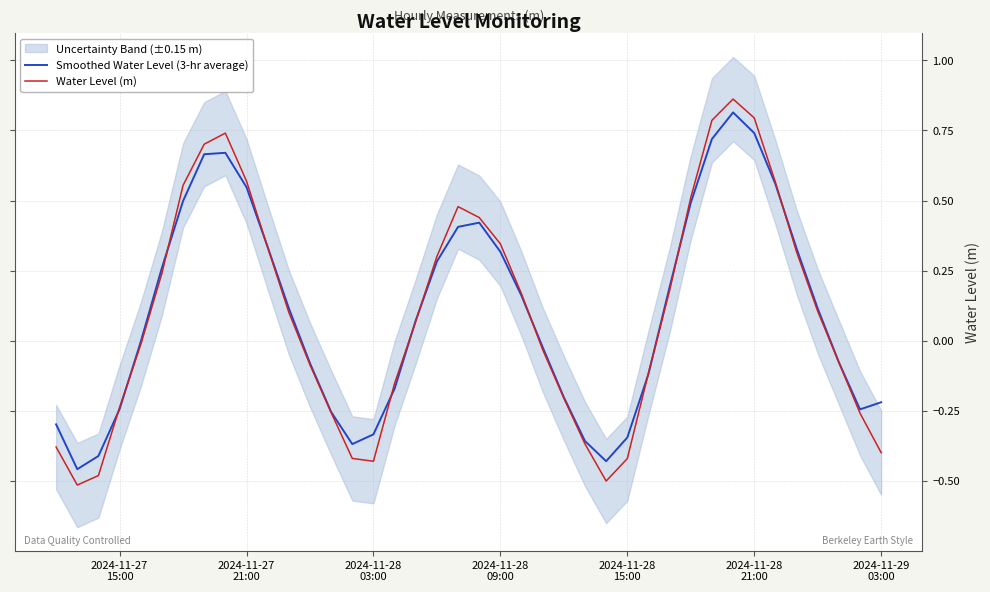

How many values in Water Level (m) are below zero?

19